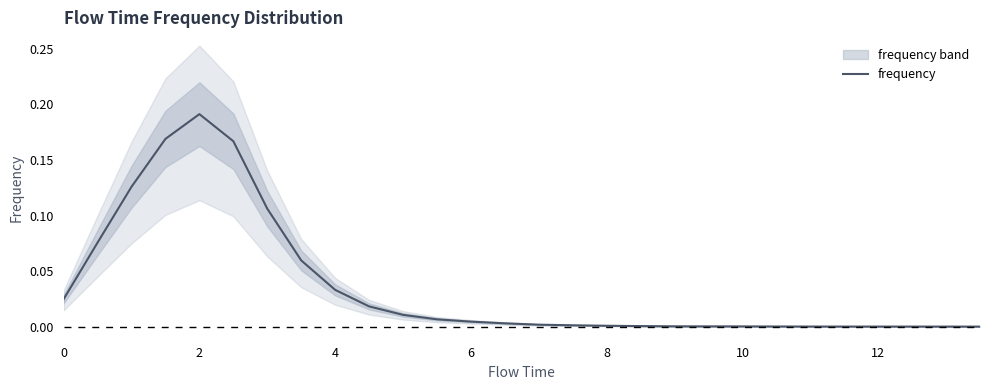

The value of frequency at 4 is 0.1. True or false?

False